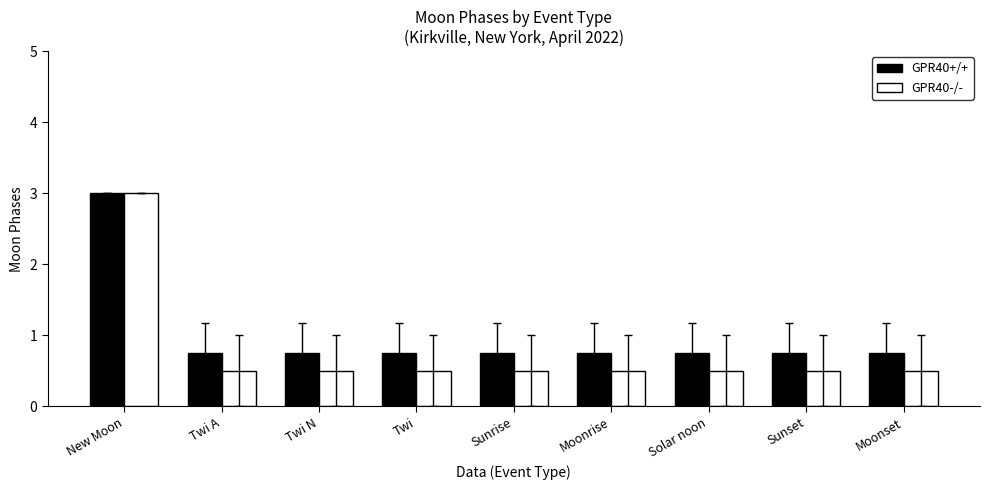

True or false: GPR40-/- has a value of 0.5 at Twi N.

True